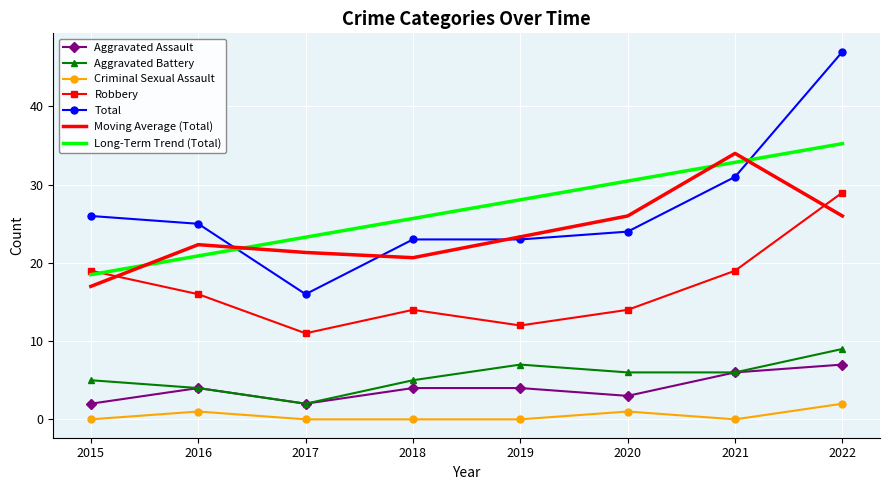

True or false: Criminal Sexual Assault and Total intersect in this chart.

False